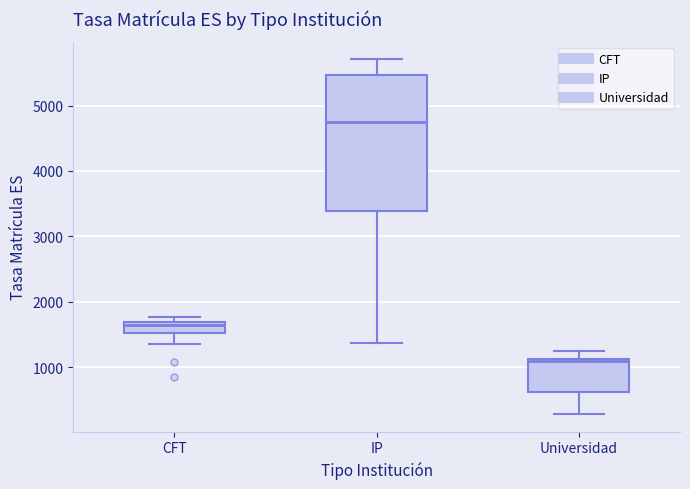

Which box's median line is the highest?

IP